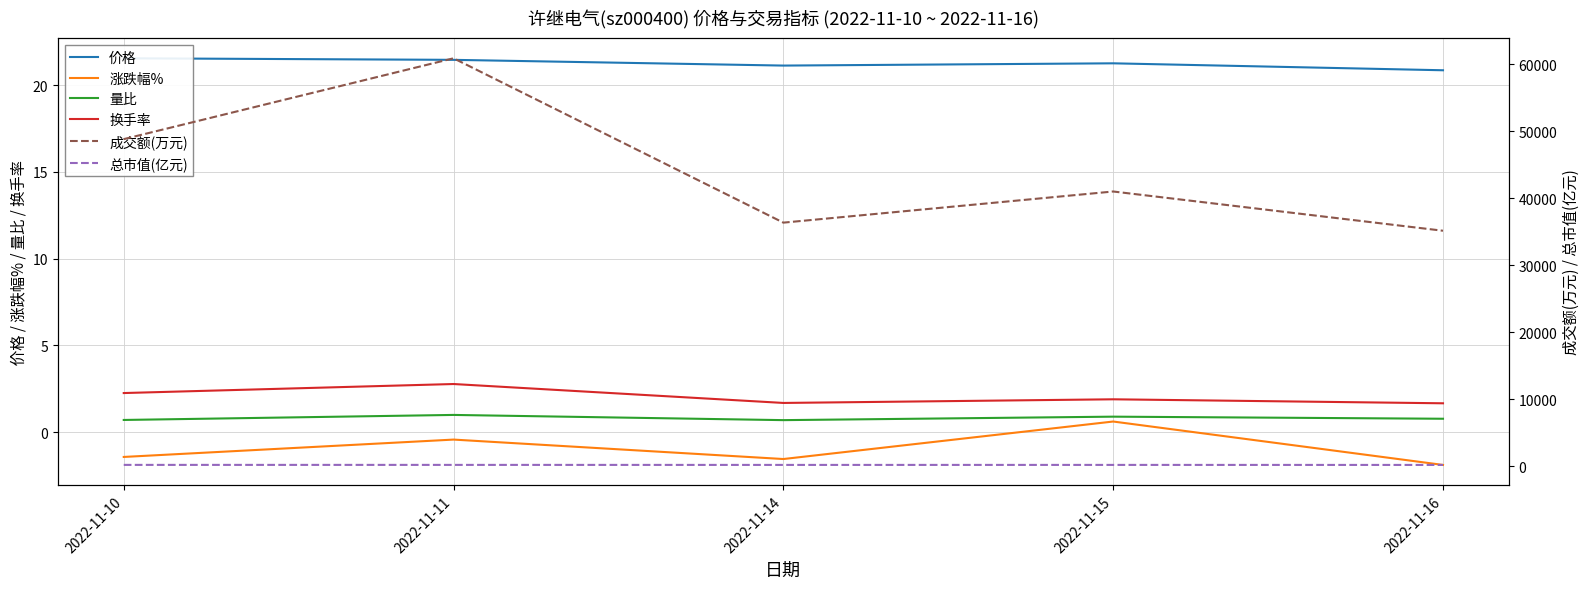

Which series has the largest range (max minus min)?

成交额(万元)